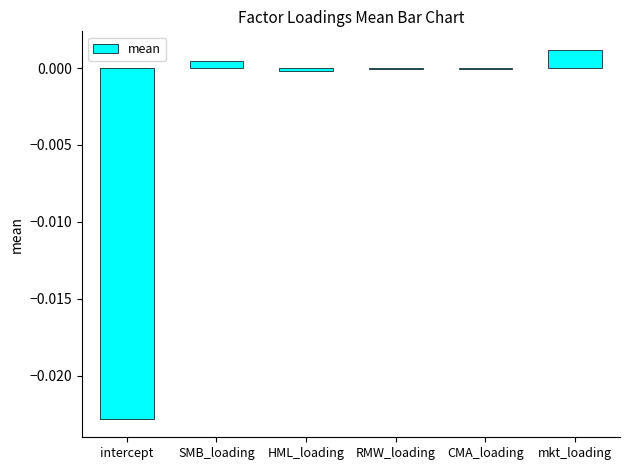

How many data points does each series have?

6